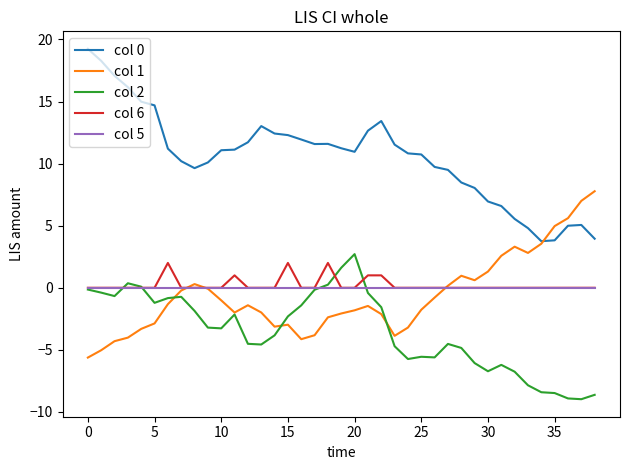

True or false: col 1 has more than 1 points higher than both neighbors.

True